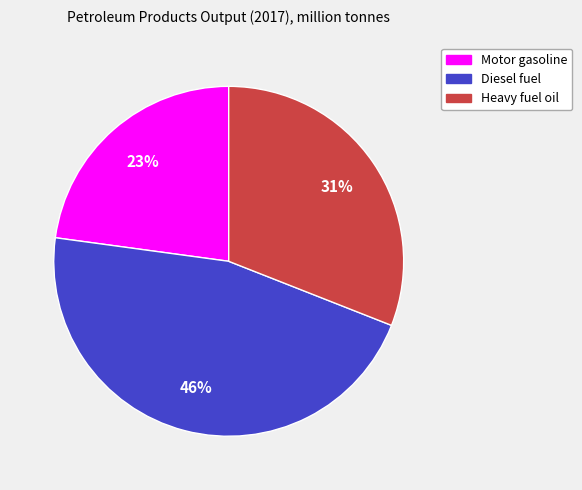

Is there a majority slice in this chart?

No